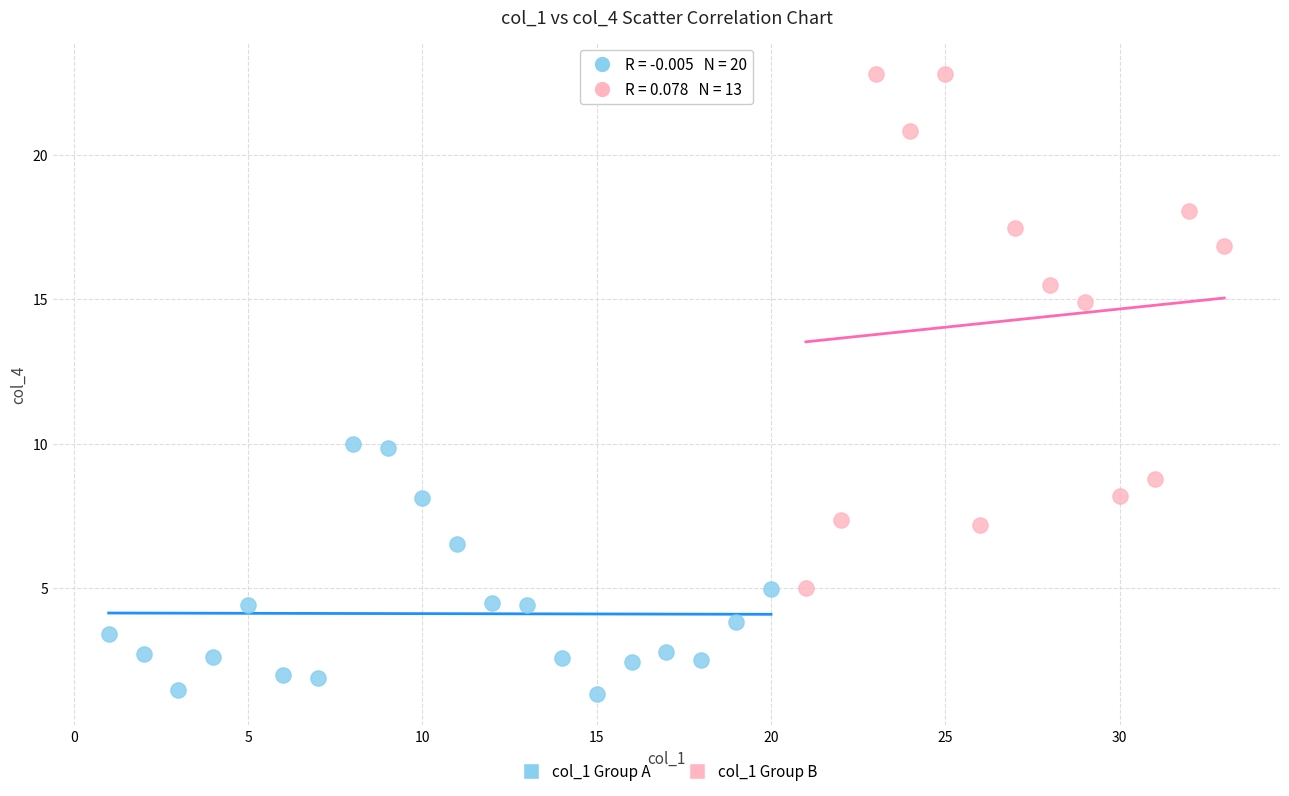

Which series has the widest spread of Y values?

col_1 Group B